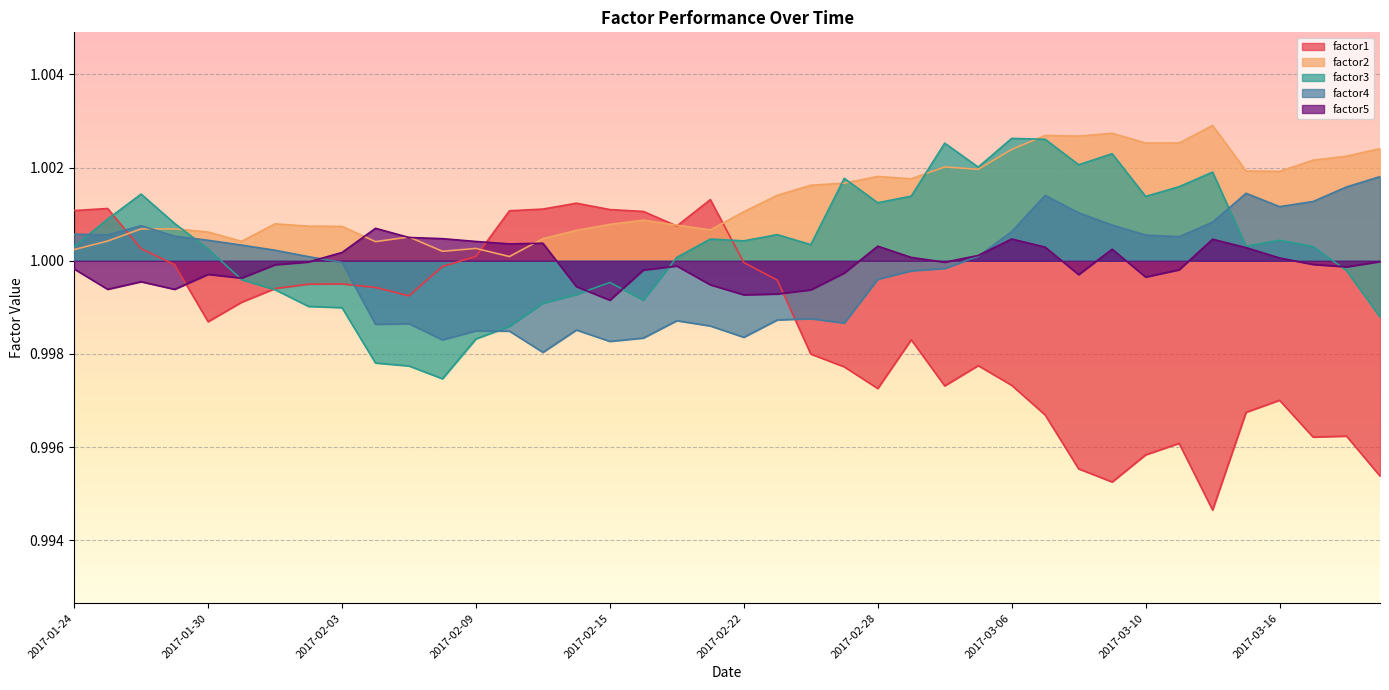

Reading left to right, extract all data points from this chart.

factor1: 2017-01-24=1.0	2017-01-25=1.0	2017-01-26=1.0	2017-01-27=1.0	2017-01-30=1.0	2017-01-31=1.0	2017-02-01=1.0	2017-02-02=1.0	2017-02-03=1.0	2017-02-06=1.0	2017-02-07=1.0	2017-02-08=1.0	2017-02-09=1.0	2017-02-10=1.0	2017-02-13=1.0	2017-02-14=1.0	2017-02-15=1.0	2017-02-16=1.0	2017-02-17=1.0	2017-02-21=1.0	2017-02-22=1.0	2017-02-23=1.0	2017-02-24=1.0	2017-02-27=1.0	2017-02-28=1.0	2017-03-01=1.0	2017-03-02=1.0	2017-03-03=1.0	2017-03-06=1.0	2017-03-07=1.0	2017-03-08=1.0	2017-03-09=1.0	2017-03-10=1.0	2017-03-13=1.0	2017-03-14=1.0	2017-03-15=1.0	2017-03-16=1.0	2017-03-17=1.0	2017-03-20=1.0	2017-03-21=1.0
factor2: 2017-01-24=1.0	2017-01-25=1.0	2017-01-26=1.0	2017-01-27=1.0	2017-01-30=1.0	2017-01-31=1.0	2017-02-01=1.0	2017-02-02=1.0	2017-02-03=1.0	2017-02-06=1.0	2017-02-07=1.0	2017-02-08=1.0	2017-02-09=1.0	2017-02-10=1.0	2017-02-13=1.0	2017-02-14=1.0	2017-02-15=1.0	2017-02-16=1.0	2017-02-17=1.0	2017-02-21=1.0	2017-02-22=1.0	2017-02-23=1.0	2017-02-24=1.0	2017-02-27=1.0	2017-02-28=1.0	2017-03-01=1.0	2017-03-02=1.0	2017-03-03=1.0	2017-03-06=1.0	2017-03-07=1.0	2017-03-08=1.0	2017-03-09=1.0	2017-03-10=1.0	2017-03-13=1.0	2017-03-14=1.0	2017-03-15=1.0	2017-03-16=1.0	2017-03-17=1.0	2017-03-20=1.0	2017-03-21=1.0
factor3: 2017-01-24=1.0	2017-01-25=1.0	2017-01-26=1.0	2017-01-27=1.0	2017-01-30=1.0	2017-01-31=1.0	2017-02-01=1.0	2017-02-02=1.0	2017-02-03=1.0	2017-02-06=1.0	2017-02-07=1.0	2017-02-08=1.0	2017-02-09=1.0	2017-02-10=1.0	2017-02-13=1.0	2017-02-14=1.0	2017-02-15=1.0	2017-02-16=1.0	2017-02-17=1.0	2017-02-21=1.0	2017-02-22=1.0	2017-02-23=1.0	2017-02-24=1.0	2017-02-27=1.0	2017-02-28=1.0	2017-03-01=1.0	2017-03-02=1.0	2017-03-03=1.0	2017-03-06=1.0	2017-03-07=1.0	2017-03-08=1.0	2017-03-09=1.0	2017-03-10=1.0	2017-03-13=1.0	2017-03-14=1.0	2017-03-15=1.0	2017-03-16=1.0	2017-03-17=1.0	2017-03-20=1.0	2017-03-21=1.0
factor4: 2017-01-24=1.0	2017-01-25=1.0	2017-01-26=1.0	2017-01-27=1.0	2017-01-30=1.0	2017-01-31=1.0	2017-02-01=1.0	2017-02-02=1.0	2017-02-03=1.0	2017-02-06=1.0	2017-02-07=1.0	2017-02-08=1.0	2017-02-09=1.0	2017-02-10=1.0	2017-02-13=1.0	2017-02-14=1.0	2017-02-15=1.0	2017-02-16=1.0	2017-02-17=1.0	2017-02-21=1.0	2017-02-22=1.0	2017-02-23=1.0	2017-02-24=1.0	2017-02-27=1.0	2017-02-28=1.0	2017-03-01=1.0	2017-03-02=1.0	2017-03-03=1.0	2017-03-06=1.0	2017-03-07=1.0	2017-03-08=1.0	2017-03-09=1.0	2017-03-10=1.0	2017-03-13=1.0	2017-03-14=1.0	2017-03-15=1.0	2017-03-16=1.0	2017-03-17=1.0	2017-03-20=1.0	2017-03-21=1.0
factor5: 2017-01-24=1.0	2017-01-25=1.0	2017-01-26=1.0	2017-01-27=1.0	2017-01-30=1.0	2017-01-31=1.0	2017-02-01=1.0	2017-02-02=1.0	2017-02-03=1.0	2017-02-06=1.0	2017-02-07=1.0	2017-02-08=1.0	2017-02-09=1.0	2017-02-10=1.0	2017-02-13=1.0	2017-02-14=1.0	2017-02-15=1.0	2017-02-16=1.0	2017-02-17=1.0	2017-02-21=1.0	2017-02-22=1.0	2017-02-23=1.0	2017-02-24=1.0	2017-02-27=1.0	2017-02-28=1.0	2017-03-01=1.0	2017-03-02=1.0	2017-03-03=1.0	2017-03-06=1.0	2017-03-07=1.0	2017-03-08=1.0	2017-03-09=1.0	2017-03-10=1.0	2017-03-13=1.0	2017-03-14=1.0	2017-03-15=1.0	2017-03-16=1.0	2017-03-17=1.0	2017-03-20=1.0	2017-03-21=1.0